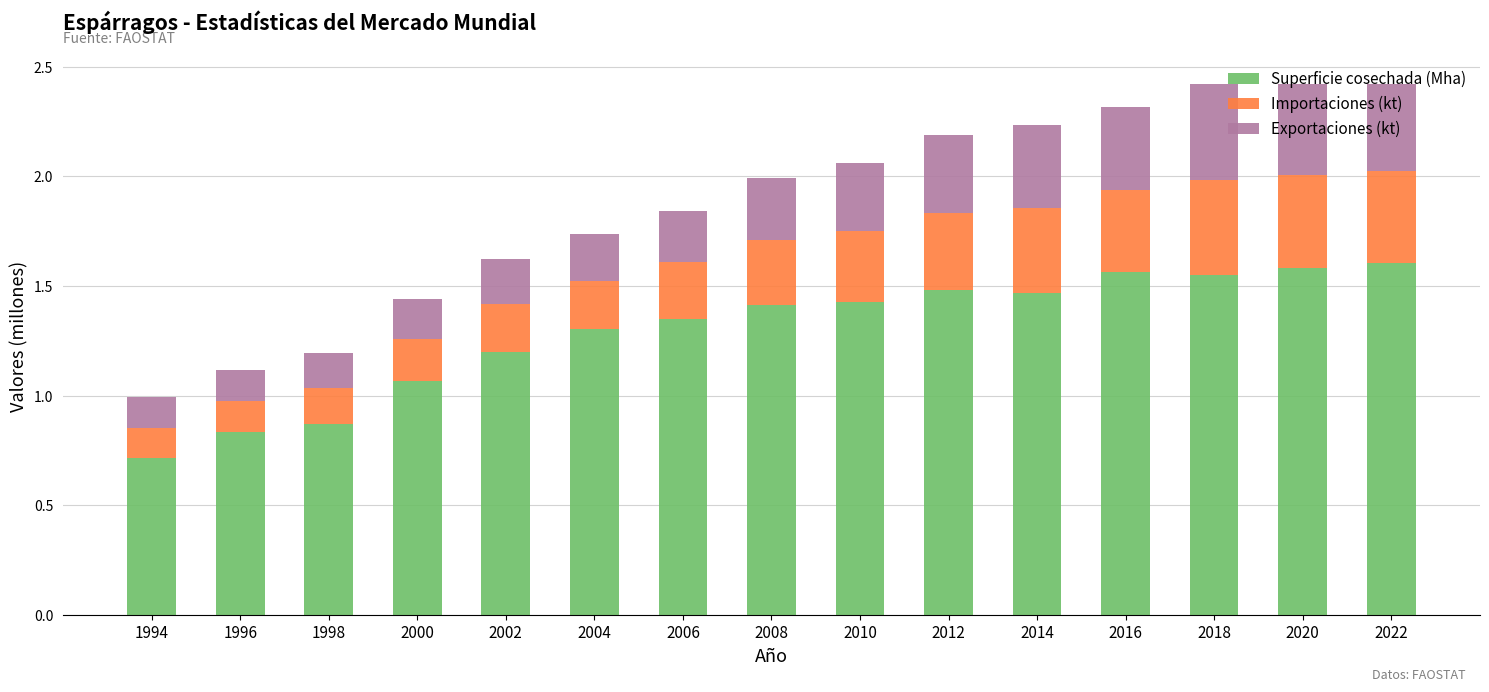

True or false: Superficie cosechada (Mha) has a value of 2.3 at 2020.

False